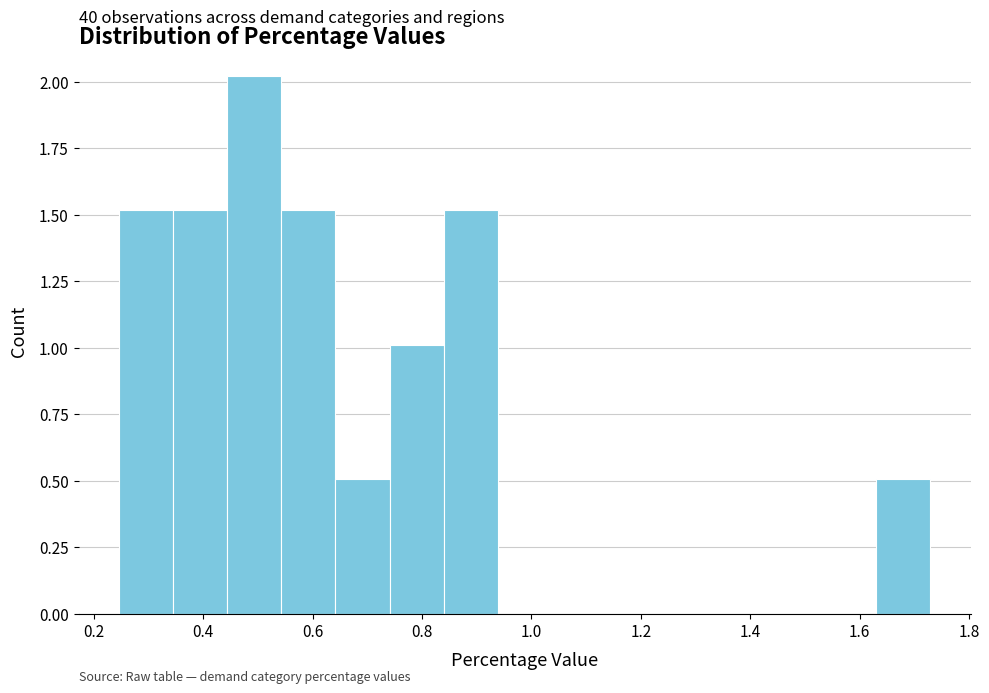

Which range on the x-axis has the tallest bar?

0.44 to 0.54